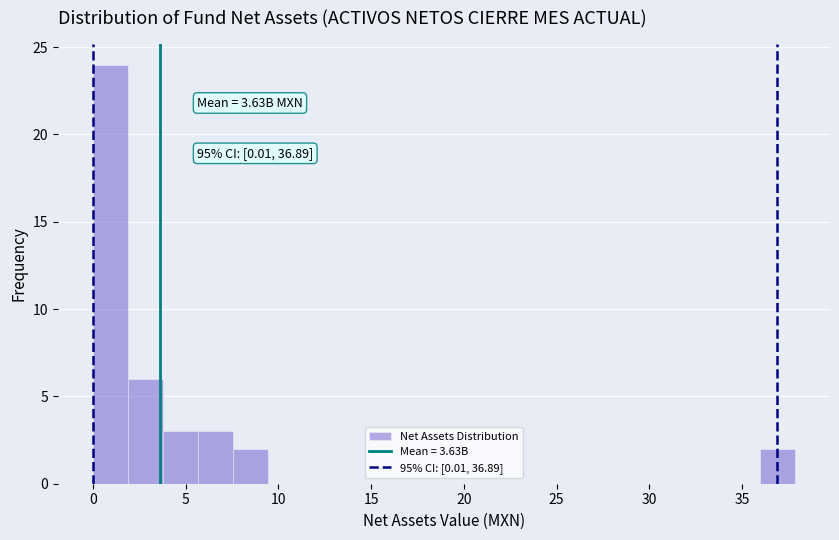

Read against the x-axis, roughly where is the centre of the tallest bar?

1.0